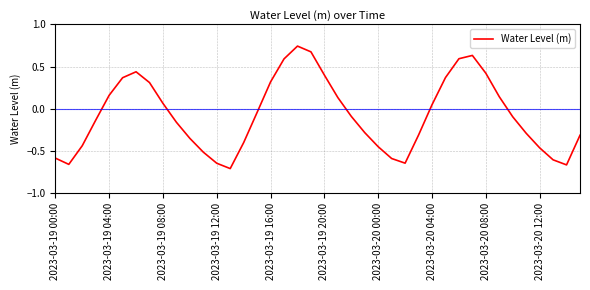

Does the chart display data point markers on the line(s)?

No